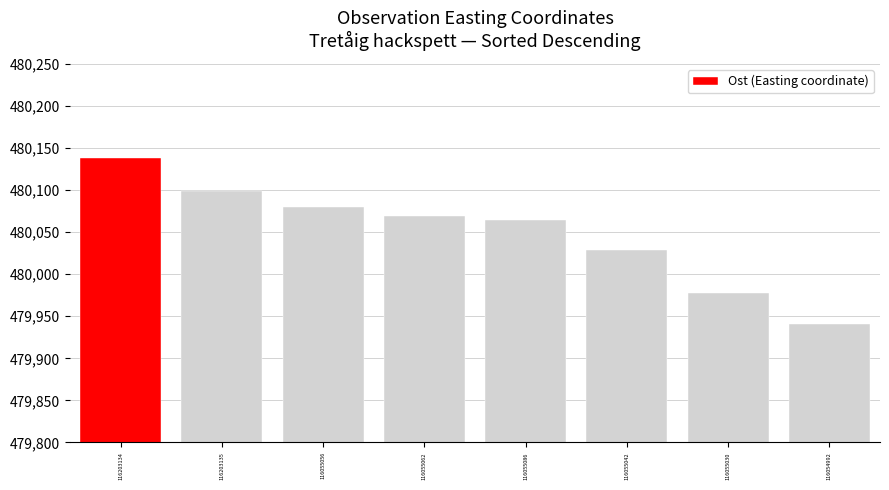

Count the number of data series in this chart.

1